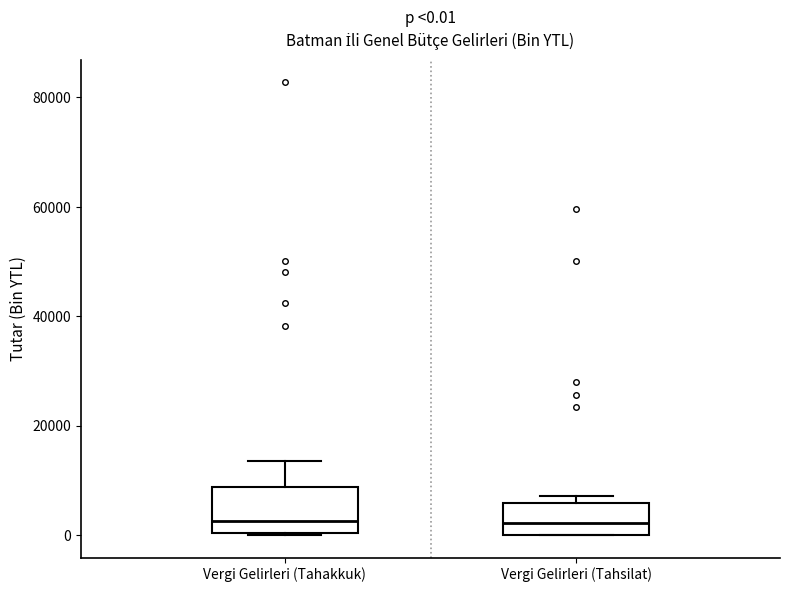

Which box is the tallest, from its lower edge to its upper edge?

Vergi Gelirleri (Tahakkuk)